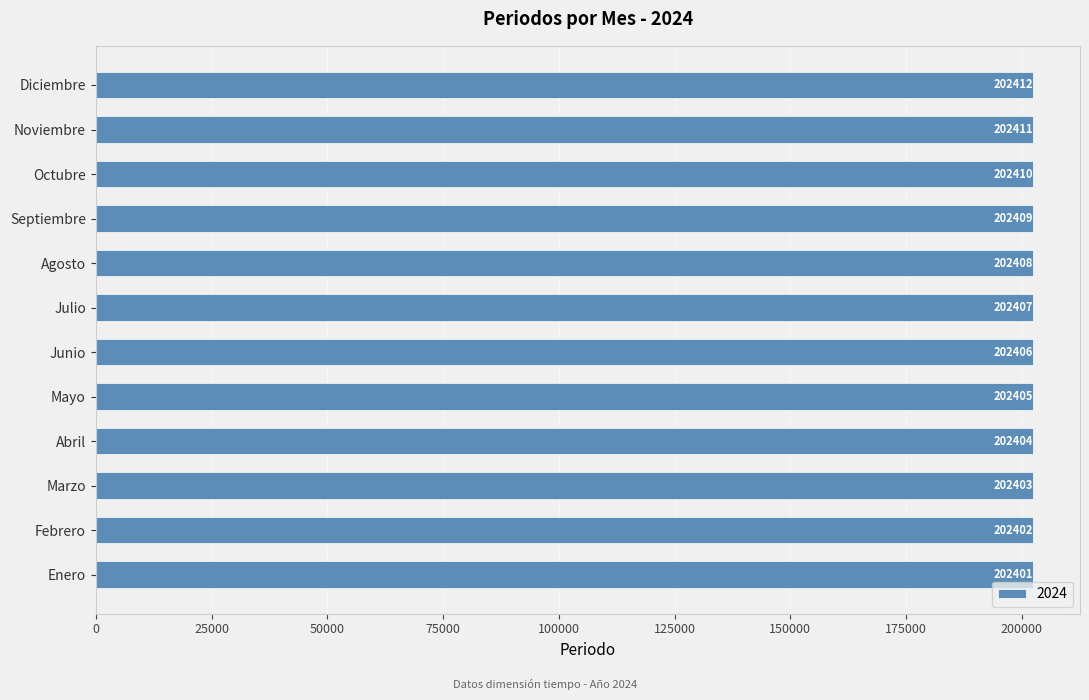

What is the greatest value displayed?

202412